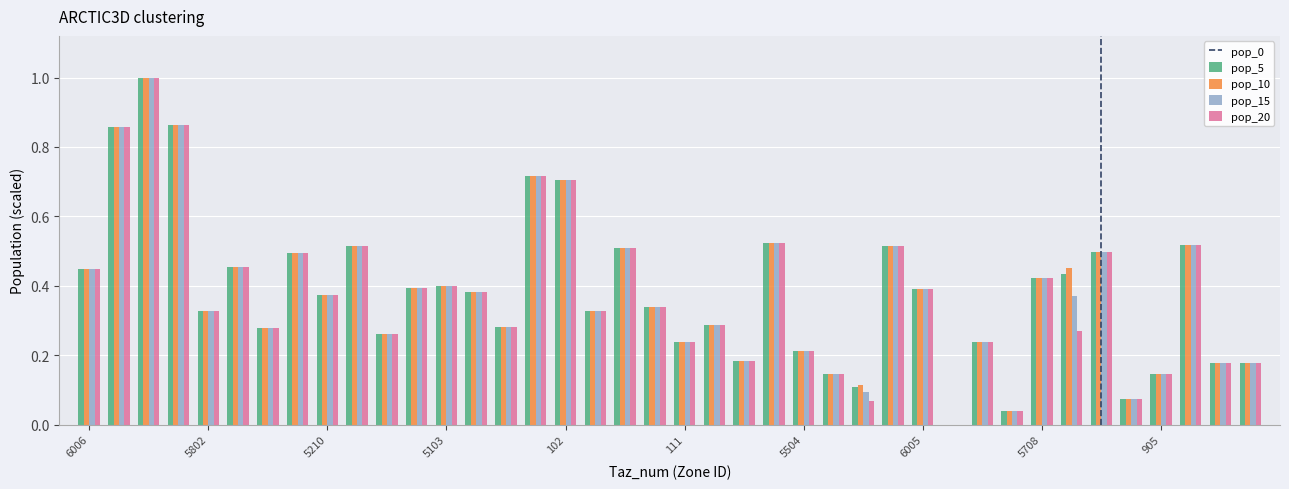

What is the greatest value displayed?

1.0